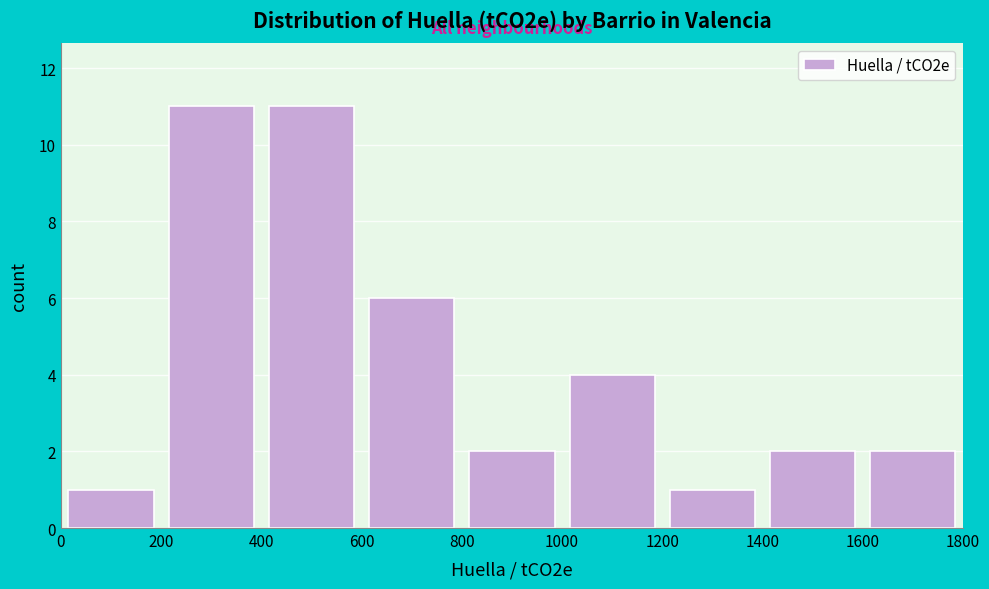

Reading left to right, list every bar in this chart as the range it spans on the x-axis followed by its height. The values are not printed on the chart, so give them approximately, as read against the axis.

0 to 200: 1
200 to 400: 11
400 to 600: 11
600 to 800: 6
800 to 1000: 2
1000 to 1200: 4
1200 to 1400: 1
1400 to 1600: 2
1600 to 1800: 2